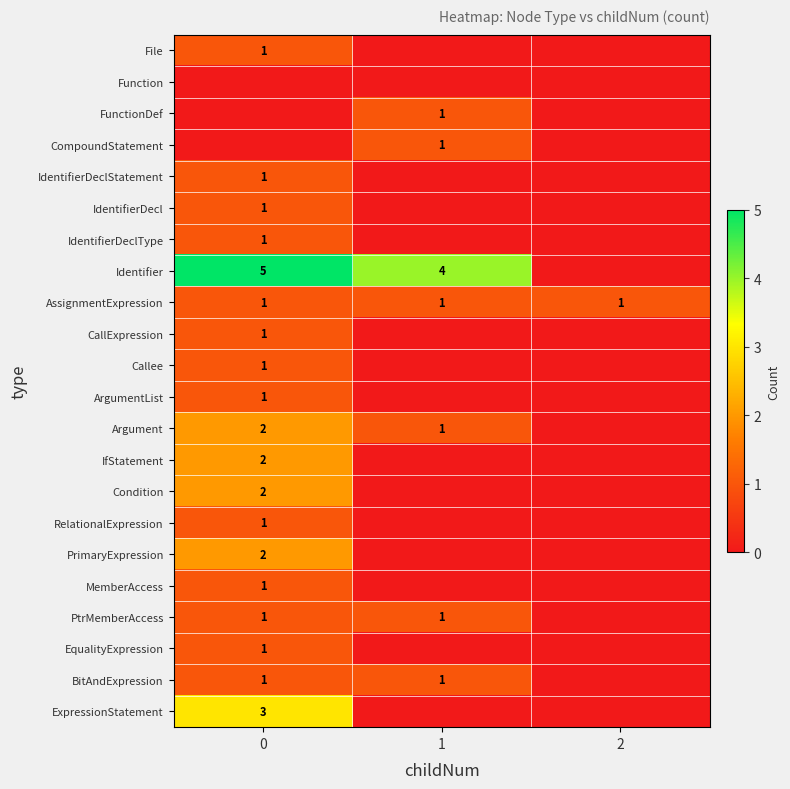

Is it true that CompoundStatement equals 1 at 1?

True